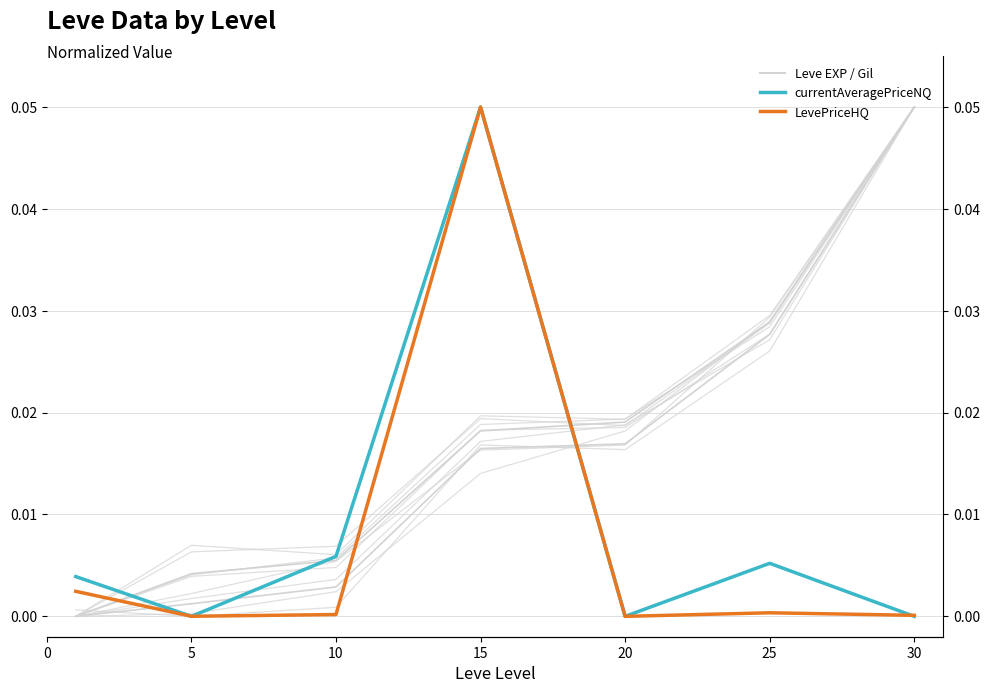

Reading left to right, extract all data points from this chart.

Leve EXP: 0.0	0.0	0.0	0.0	0.0	0.0	0.1
Leve Gil (hundreds): 0.0	0.0	0.0	0.0	0.0	0.0	0.1
currentAveragePriceNQ (thousands): 0.0	0.0	0.0	0.1	0.0	0.0	0.0
LevePriceHQ (thousands): 0.0	0.0	0.0	0.1	0.0	0.0	0.0